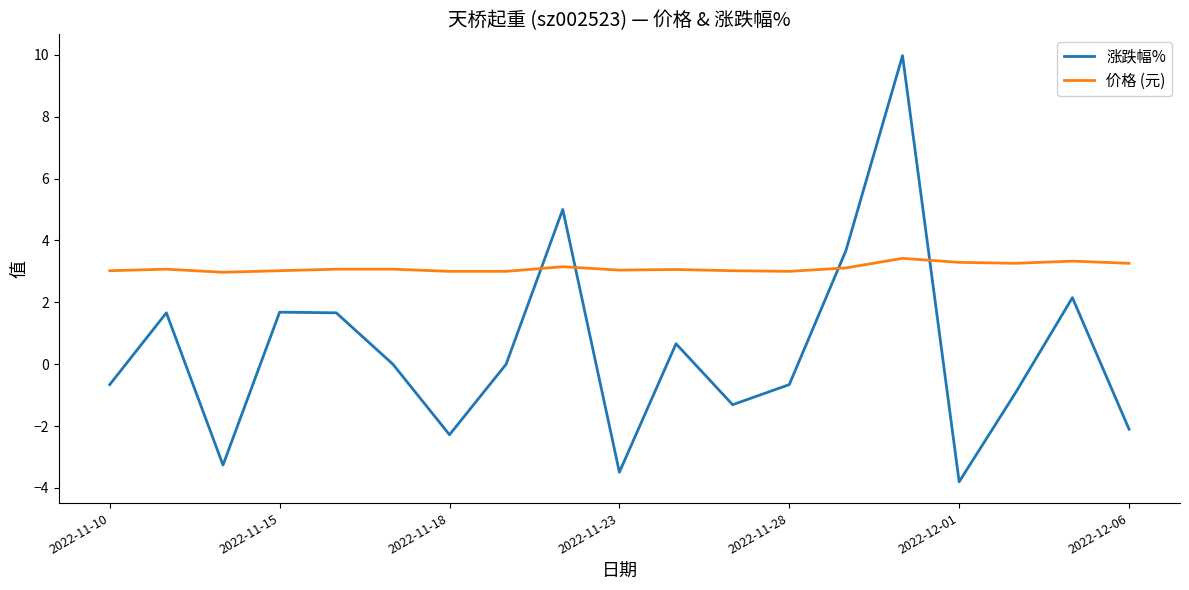

What is the difference between the maximum and minimum values in the 涨跌幅% series?

13.8